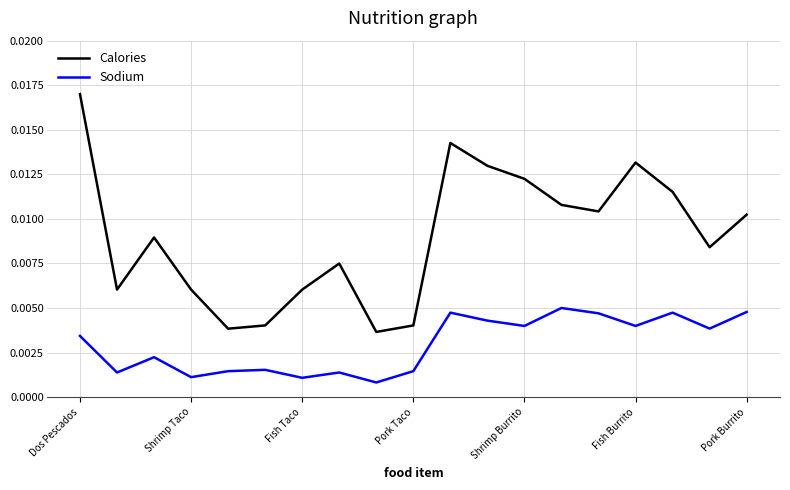

True or false: Calories and Sodium intersect in this chart.

False